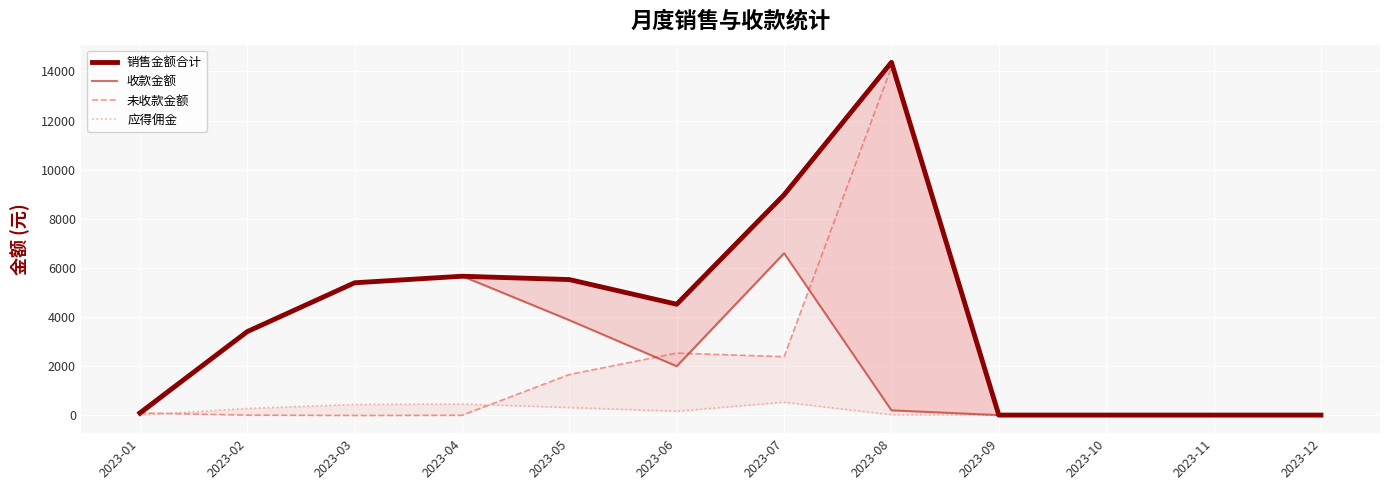

Where is 未收款金额 nearest to the value 7082?

2023-06